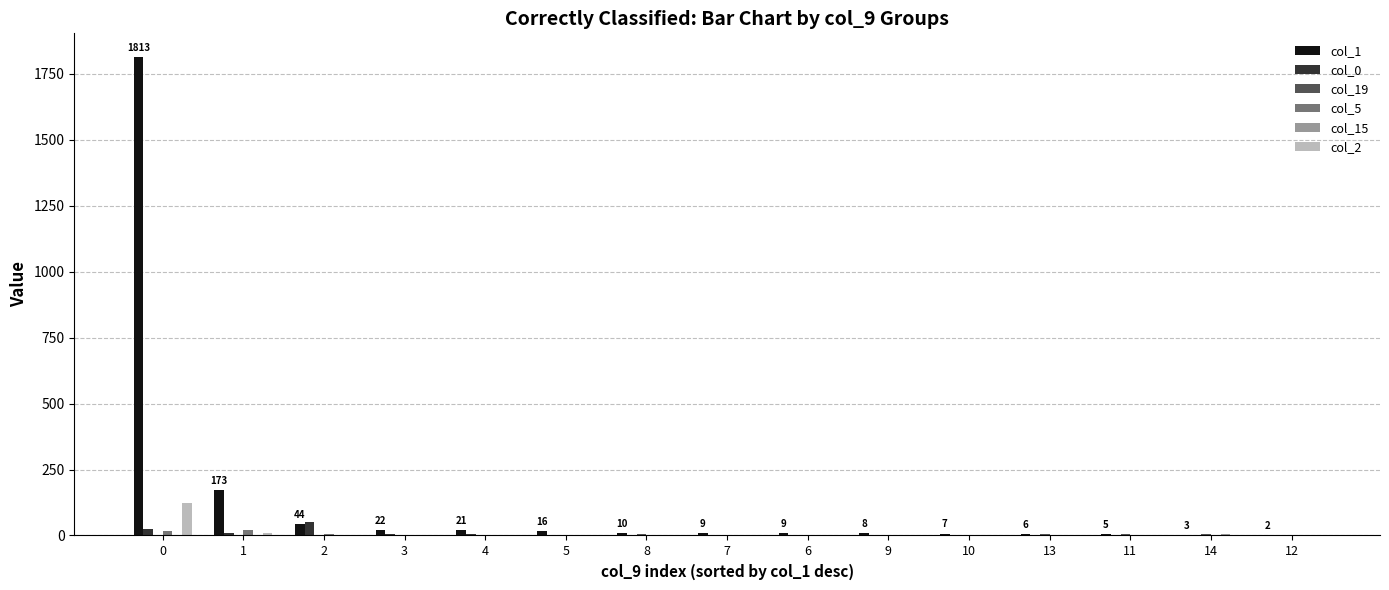

Which series has the largest total across all categories?

col_1